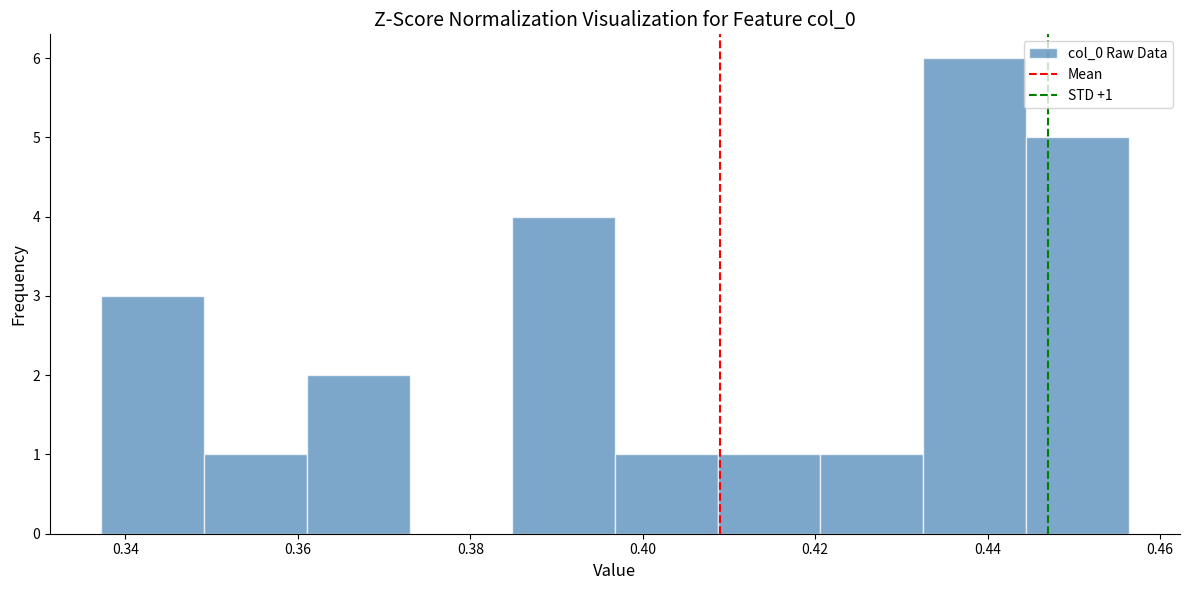

Over which range of the x-axis is the bar tallest?

0.432 to 0.444